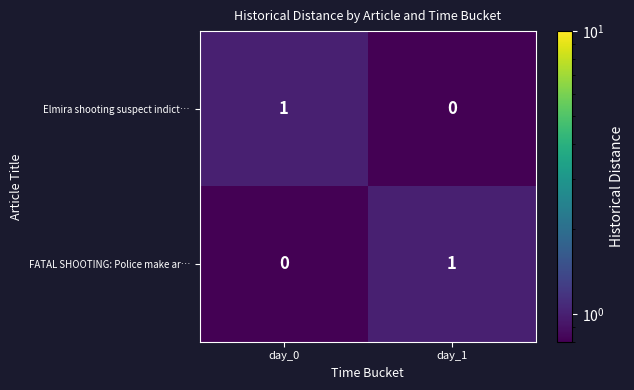

At day_1, list the series in order from smallest to largest.

Elmira shooting suspect indict…, FATAL SHOOTING: Police make ar…